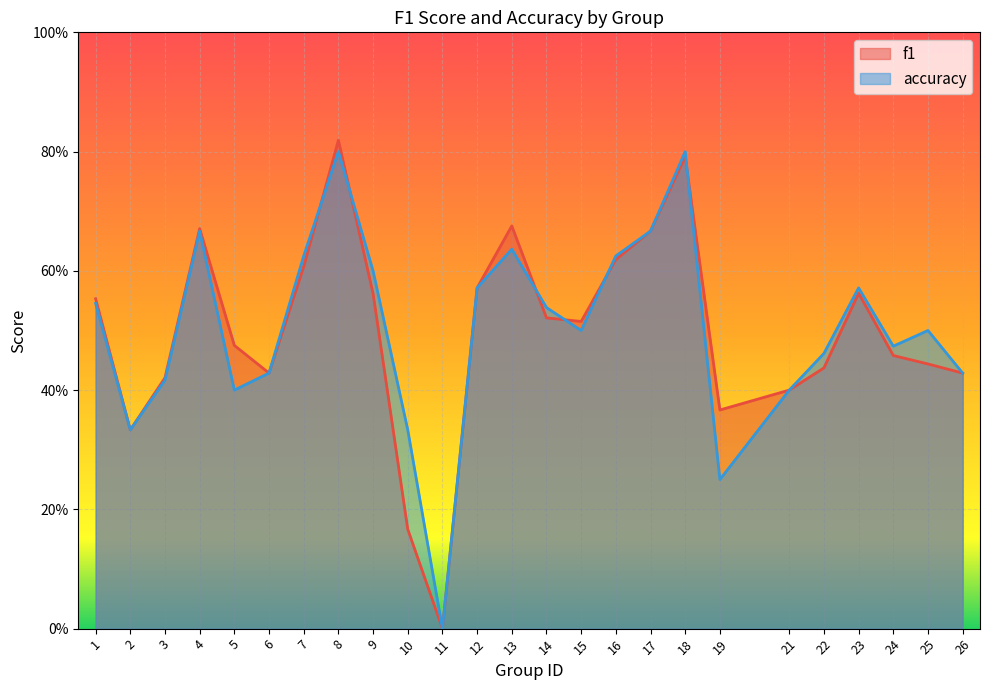

Is it true that accuracy equals 0.1 at 2?

False